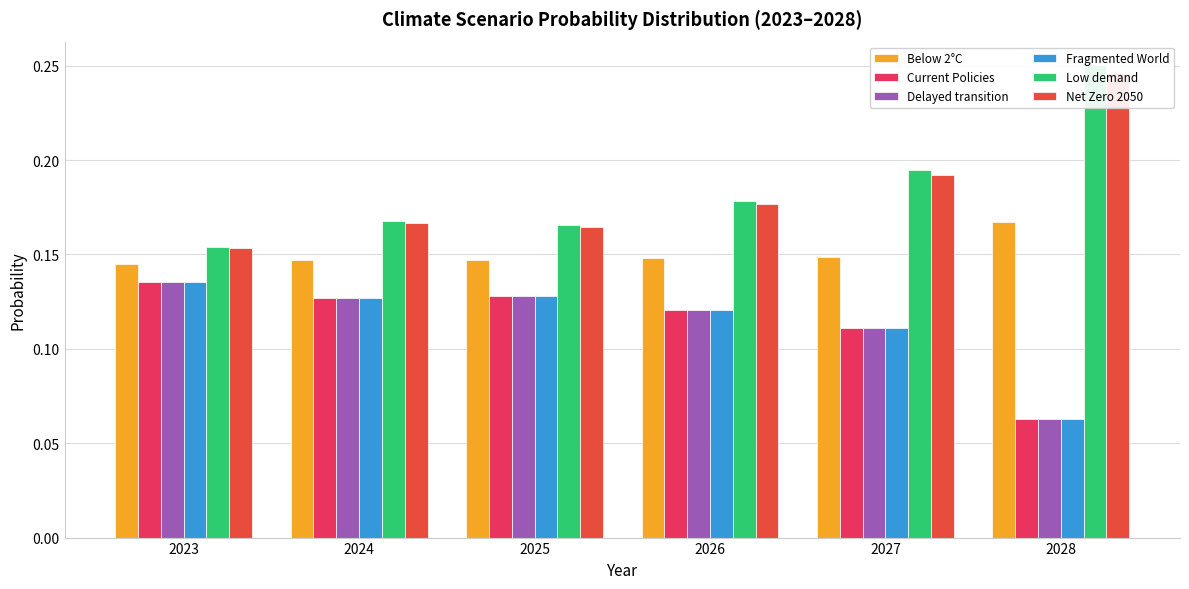

What is the total value across all series at 2028?

0.9